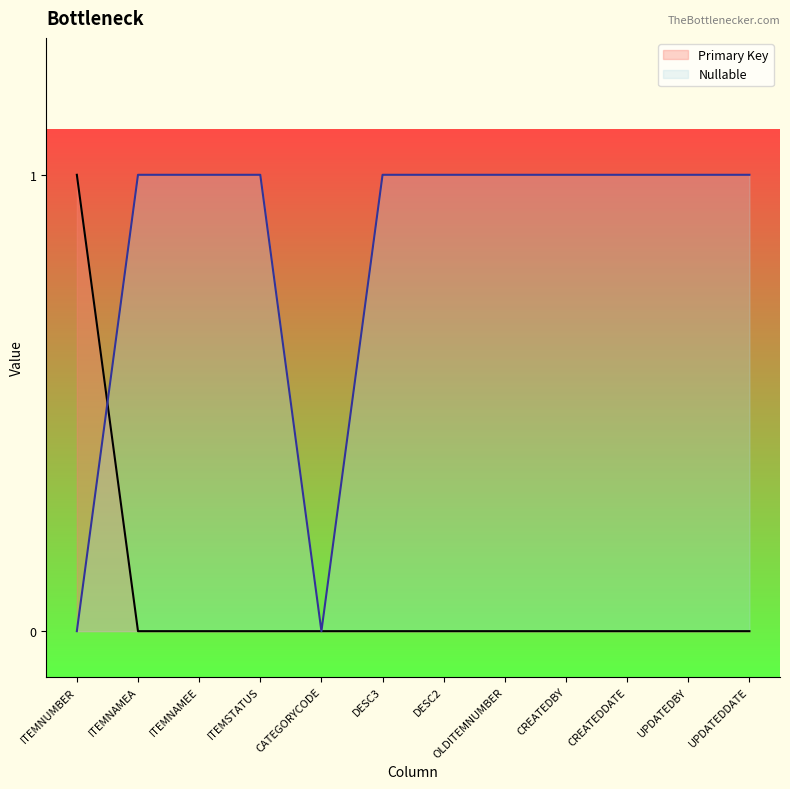

How many lines are shown in the chart?

2